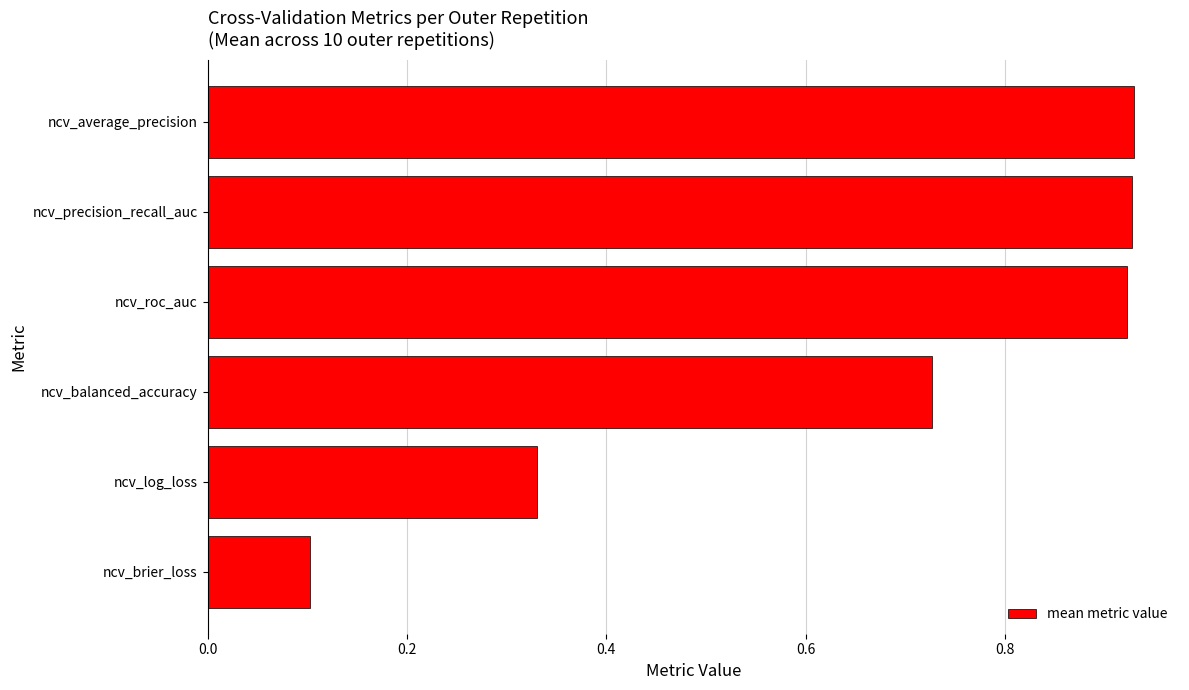

The chart shows a value of 0.0 at ncv_brier_loss. True or false?

False